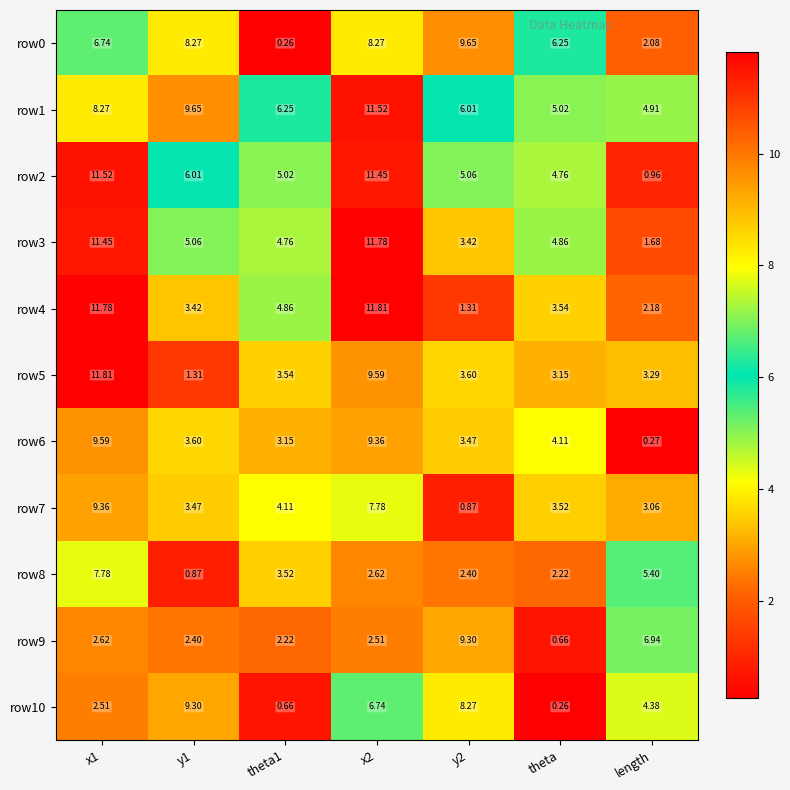

Where is row10 nearest to the value 4?

length